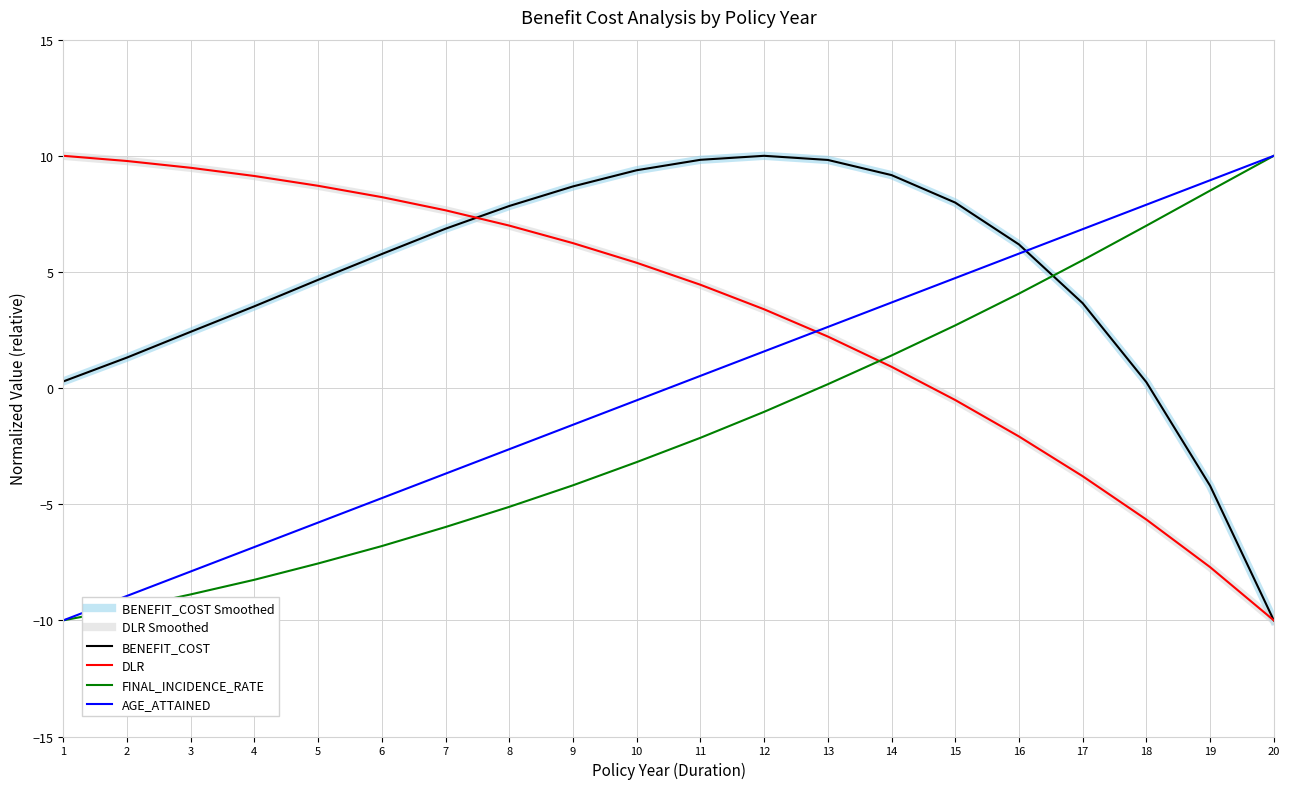

What is the value of the BENEFIT_COST point at the 8th from the left?

7.8